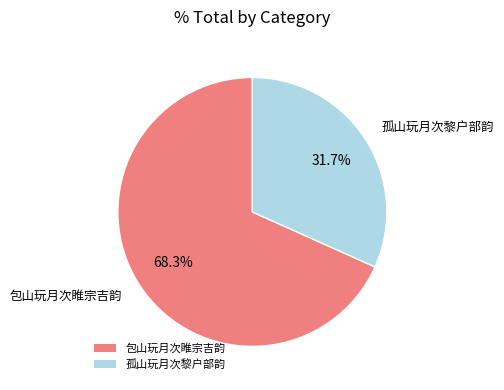

Rank the categories by value from lowest to highest.

孤山玩月次黎户部韵, 包山玩月次睢宗吉韵